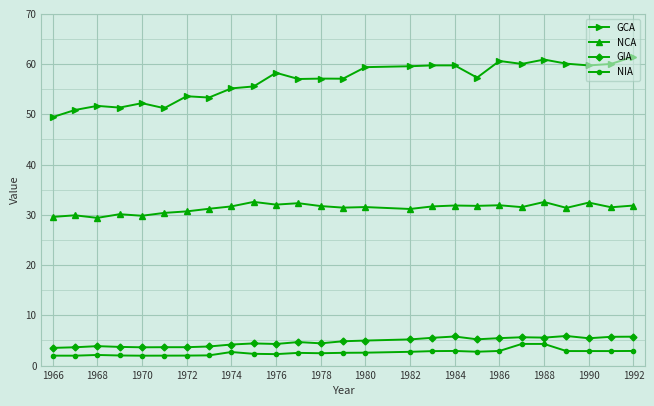

What is the average value of the NIA series?

2.6